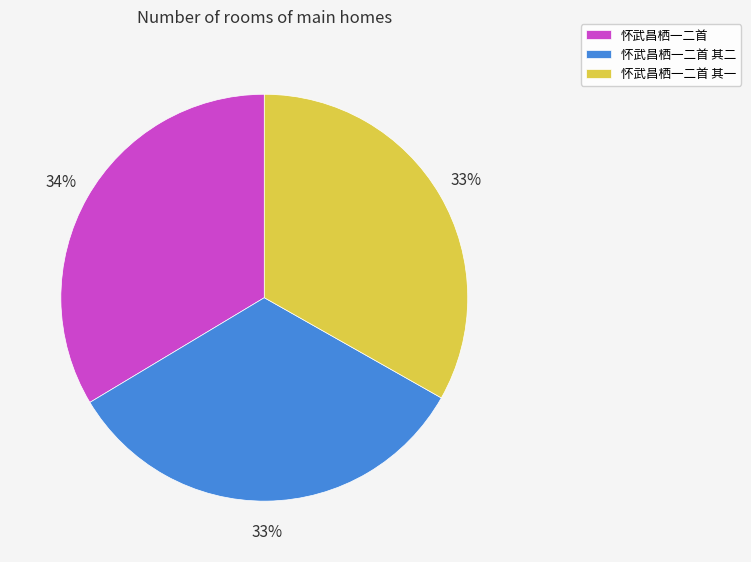

Combined, do 怀武昌栖一二首 and 怀武昌栖一二首 其二 account for over 50%?

Yes